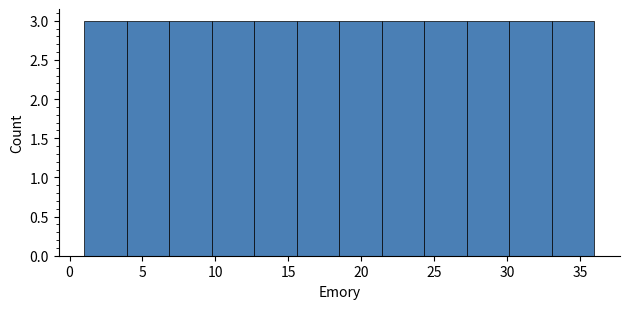

Reading left to right, transcribe this chart: for each bar, give the range it covers on the x-axis and its height. Neither the bar edges nor the heights are printed on the chart, so give them approximately, as read against the axes.

1.0 to 4.0: 3
4.0 to 7.0: 3
7.0 to 10.0: 3
10.0 to 12.5: 3
12.5 to 15.5: 3
15.5 to 18.5: 3
18.5 to 21.5: 3
21.5 to 24.5: 3
24.5 to 27.5: 3
27.5 to 30.0: 3
30.0 to 33.0: 3
33.0 to 36.0: 3